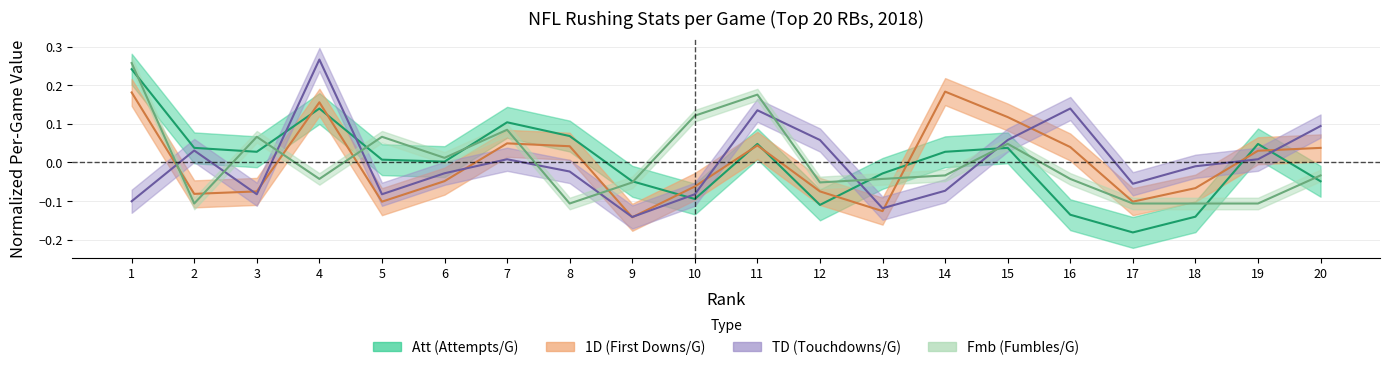

Where is Fmb nearest to the value 0?

6